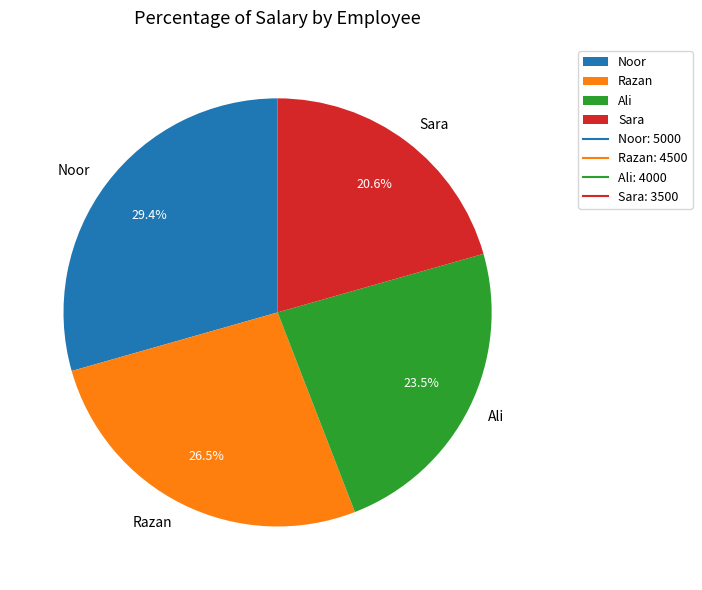

What portion of the pie excludes Sara?

79.4%